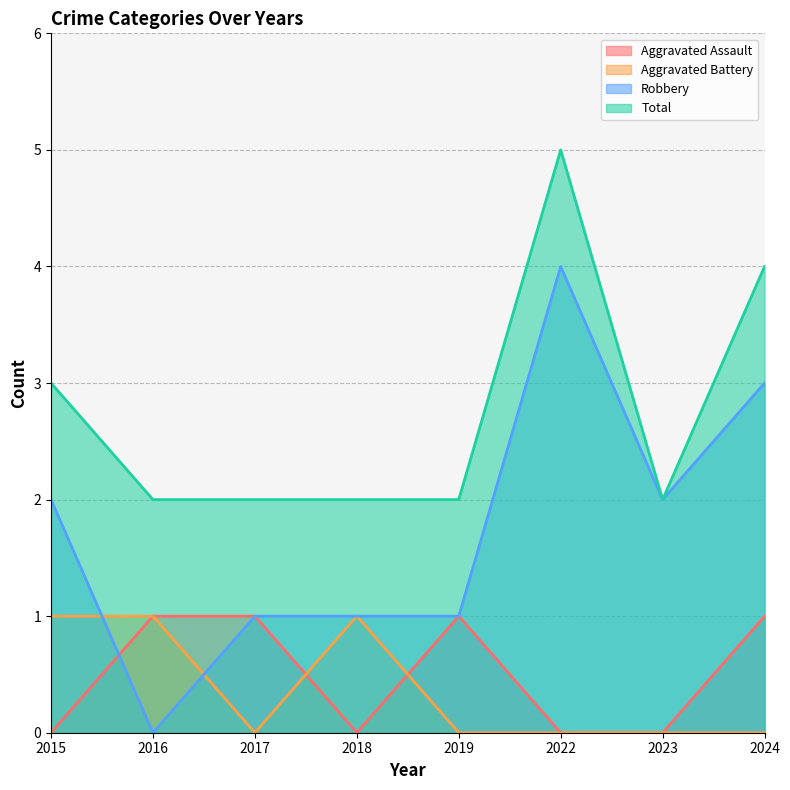

Which series has the largest total across all categories?

Total